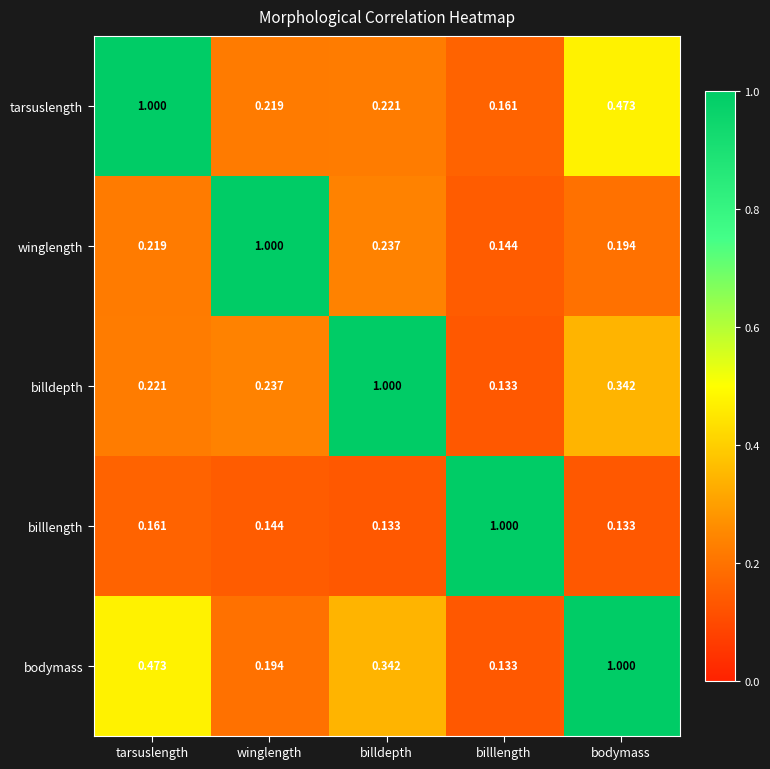

Rank the categories by winglength value from highest to lowest.

winglength, billdepth, tarsuslength, bodymass, billlength